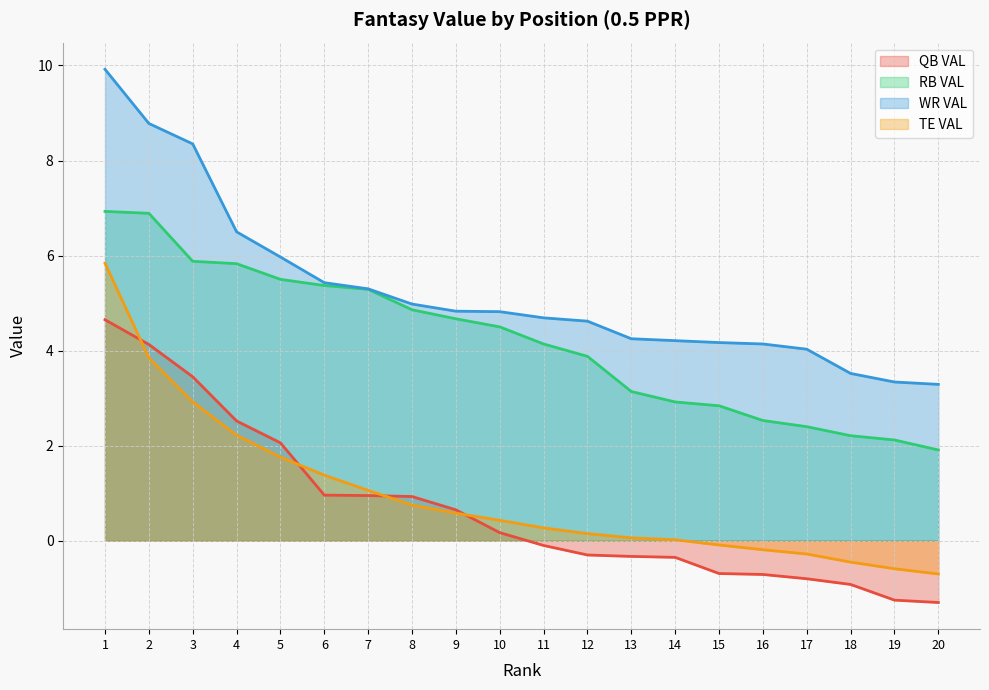

What is the spread (max minus min) of values at 17?

4.8